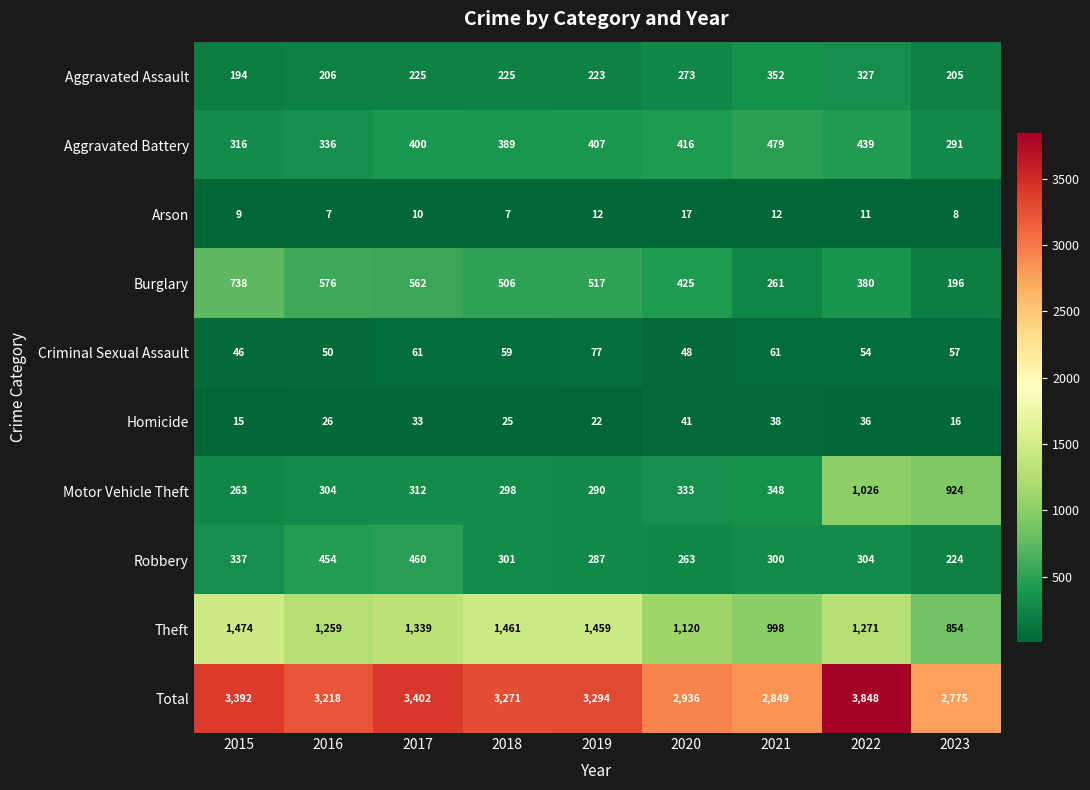

At which label is Theft closest to 1164?

2020